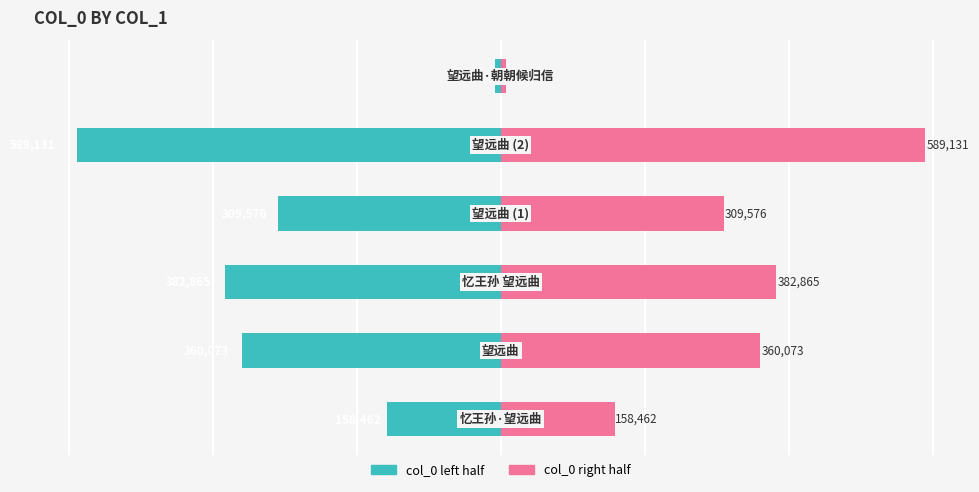

True or false: col_0 (right) has a value of 11620.1 at 5.

False